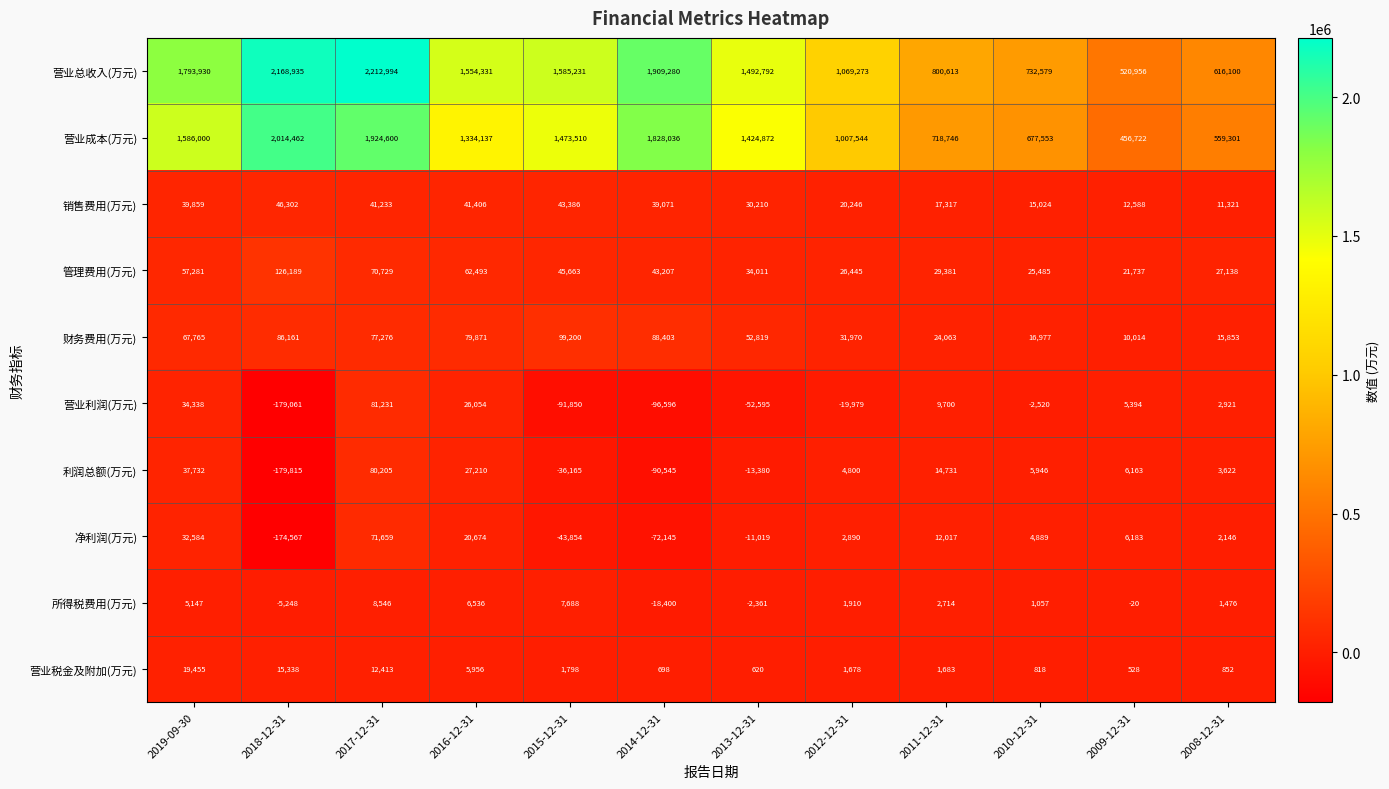

How many data points does each series have?

12